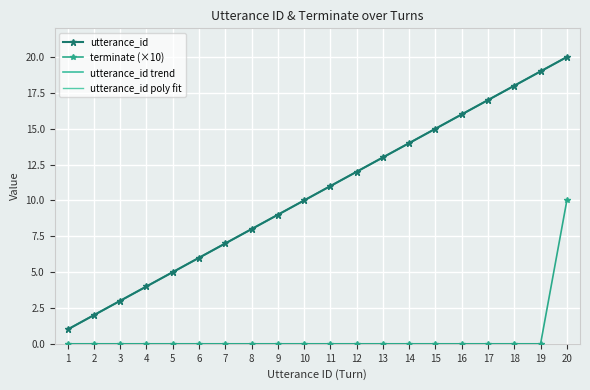

Reading left to right, transcribe all the data shown in this chart.

utterance_id: 1.0	2.0	3.0	4.0	5.0	6.0	7.0	8.0	9.0	10.0	11.0	12.0	13.0	14.0	15.0	16.0	17.0	18.0	19.0	20.0
terminate (×10): 0.0	0.0	0.0	0.0	0.0	0.0	0.0	0.0	0.0	0.0	0.0	0.0	0.0	0.0	0.0	0.0	0.0	0.0	0.0	10.0
utterance_id trend: 1.0	2.0	3.0	4.0	5.0	6.0	7.0	8.0	9.0	10.0	11.0	12.0	13.0	14.0	15.0	16.0	17.0	18.0	19.0	20.0
utterance_id poly fit: 1.0	2.0	3.0	4.0	5.0	6.0	7.0	8.0	9.0	10.0	11.0	12.0	13.0	14.0	15.0	16.0	17.0	18.0	19.0	20.0